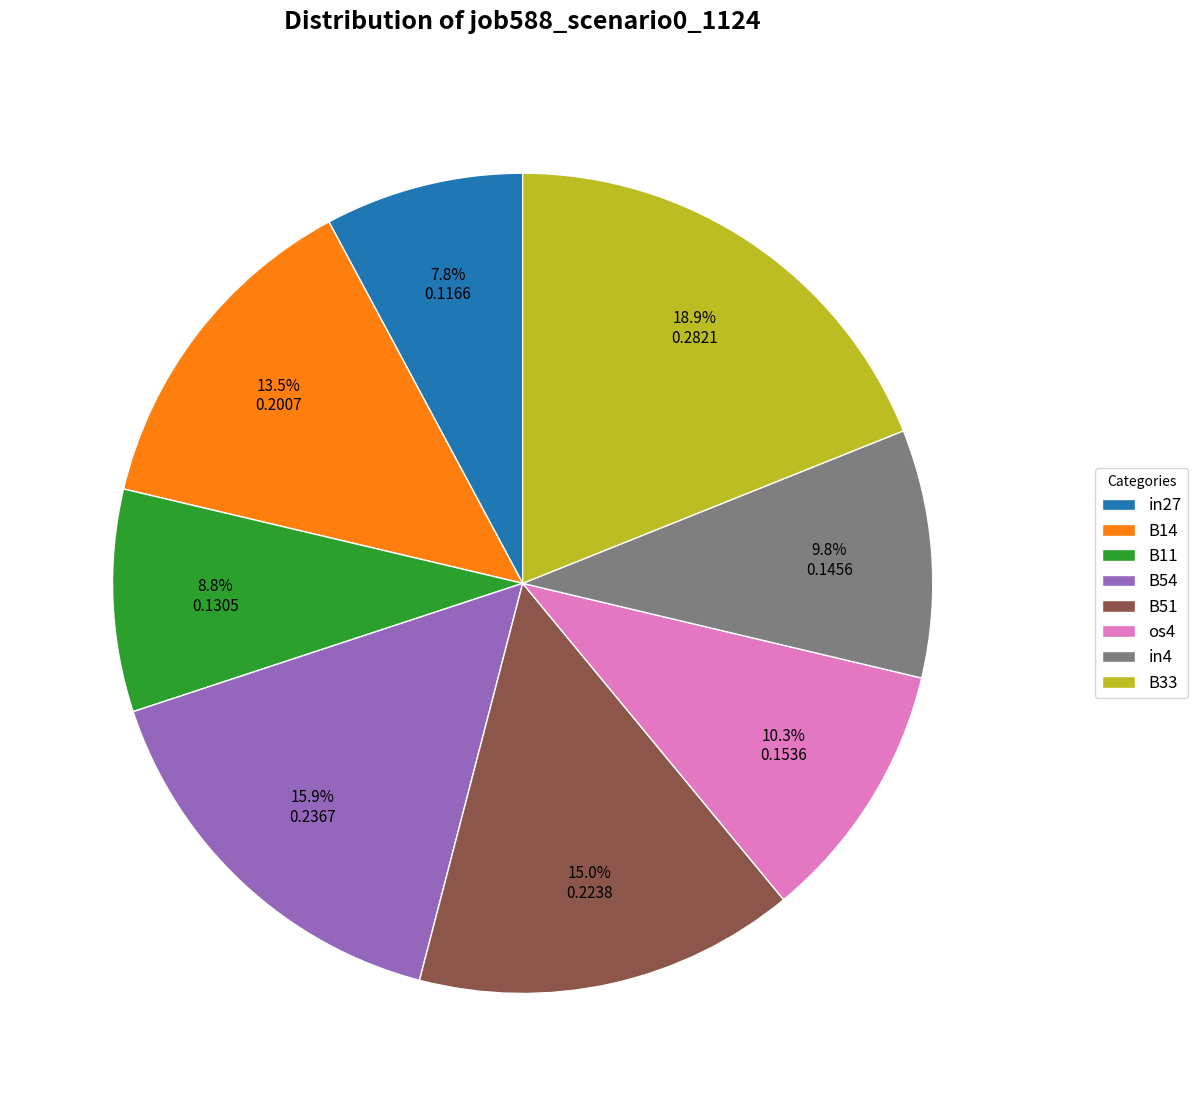

To the nearest percent, what percentage of the pie is in4?

10%